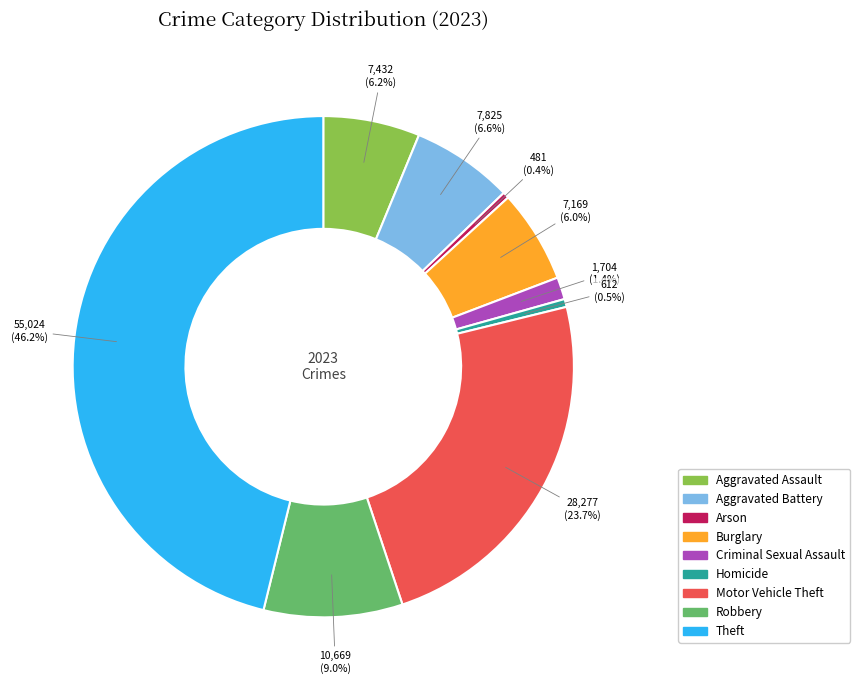

Which category has the biggest portion of the pie?

Theft